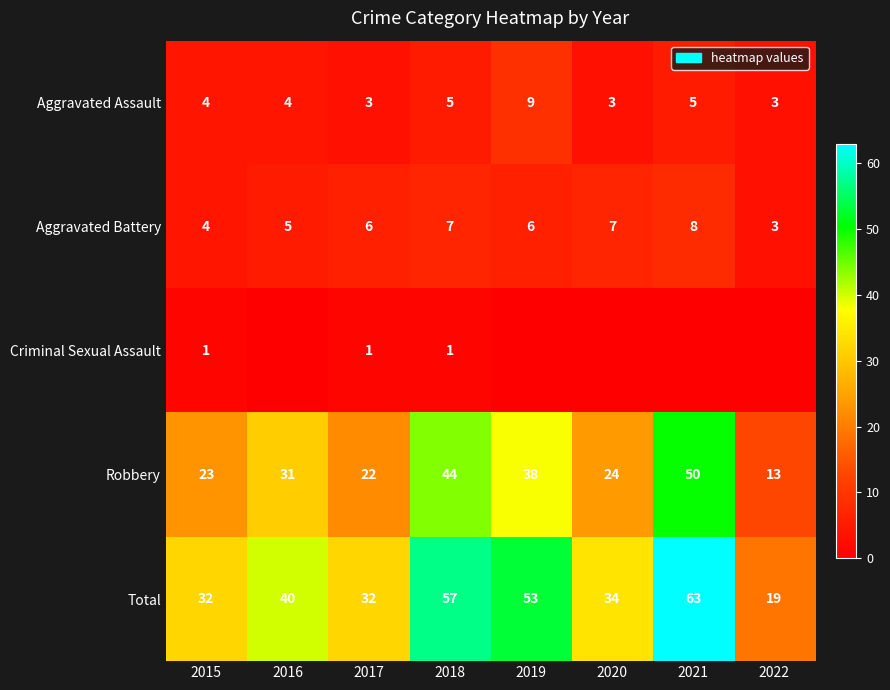

What is the maximum value shown in the chart?

63